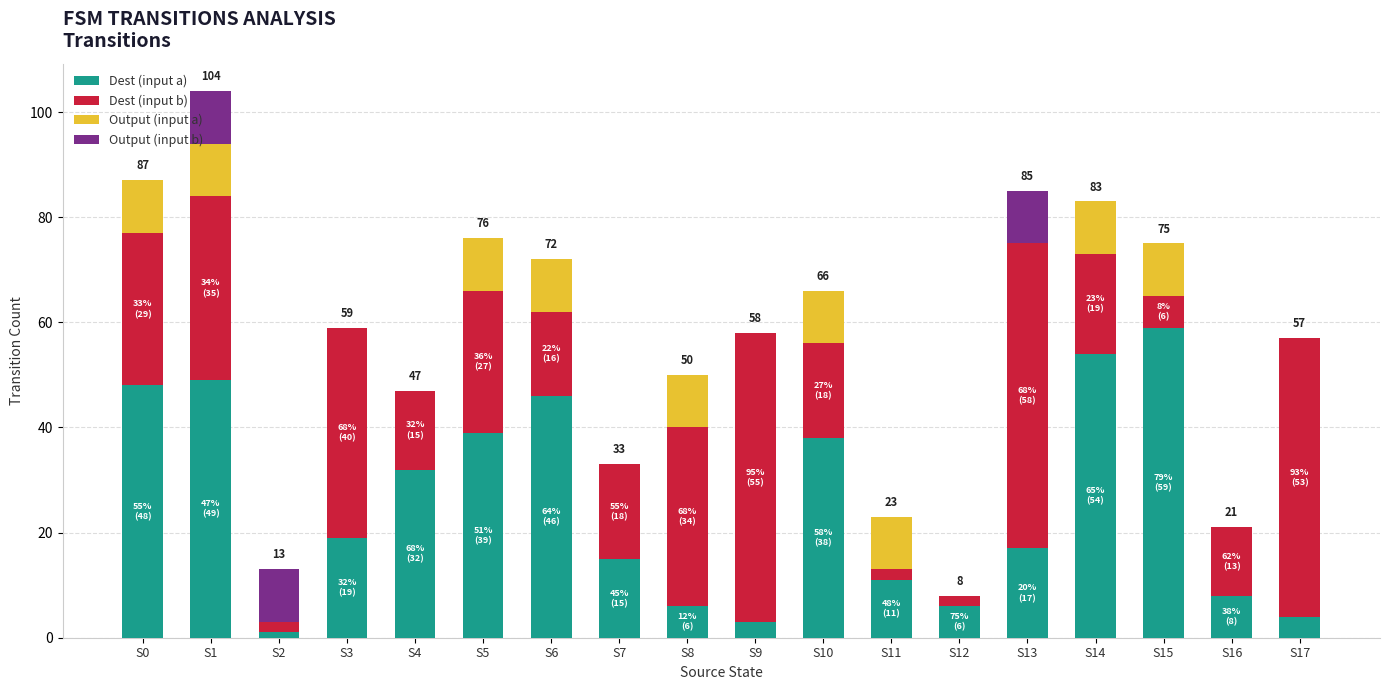

How many series are shown in this chart?

4